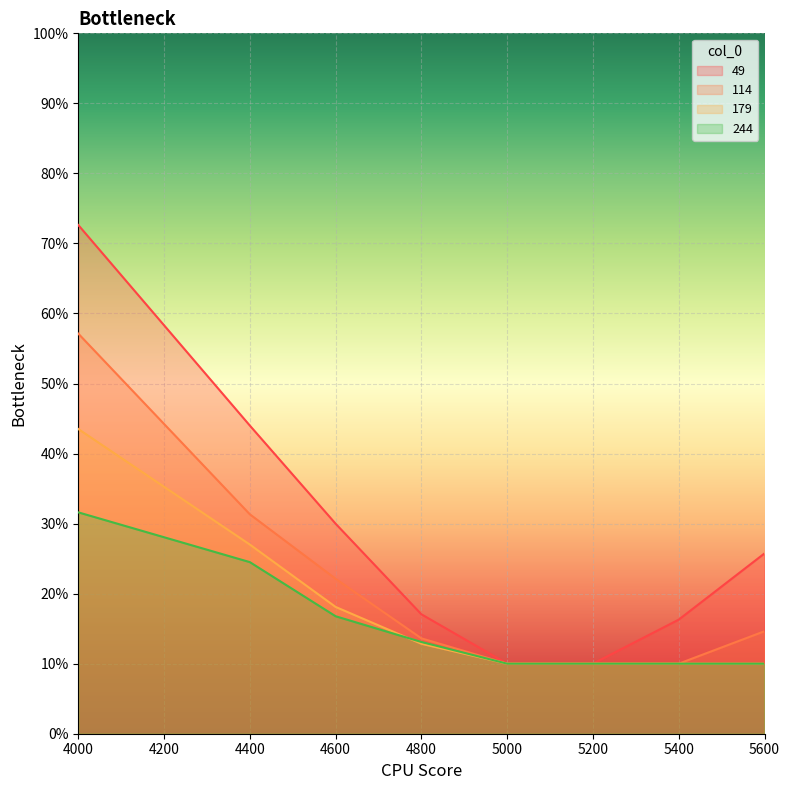

Count the 244 values in the range 0 to 1.

8